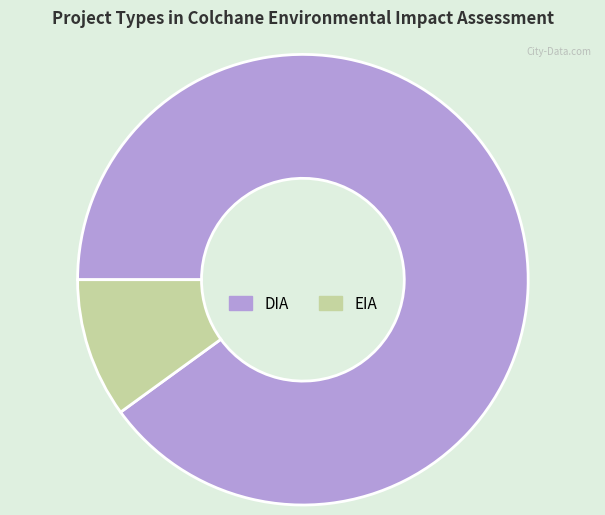

What is the largest slice in the pie chart?

DIA